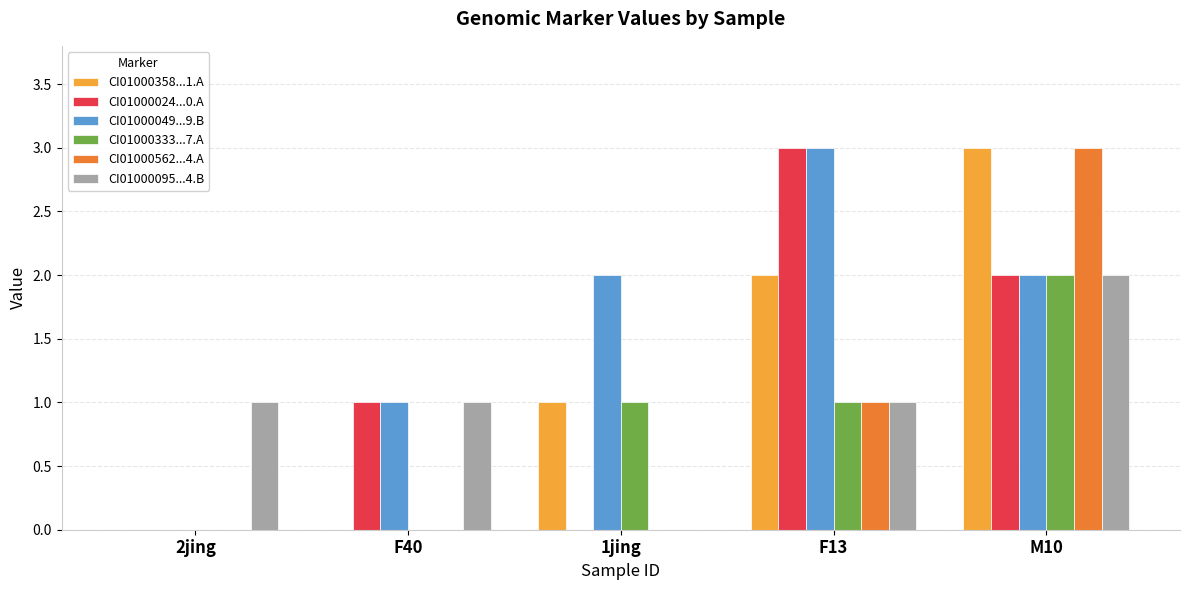

Which series has the largest total across all categories?

CI01000049...9.B